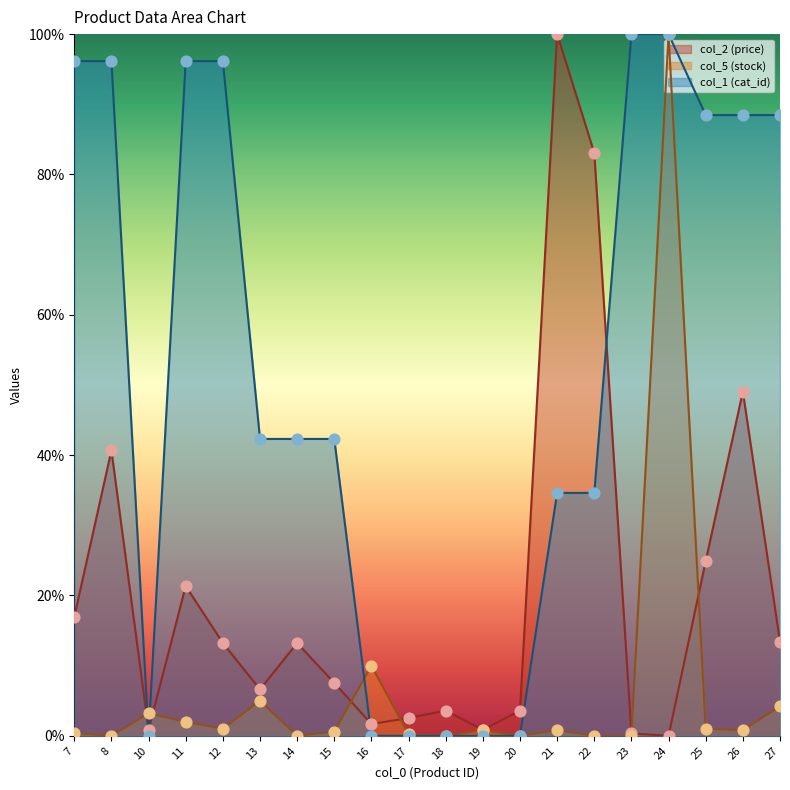

Is the value of col_5 at 8 greater than the value of col_1 at 12?

No